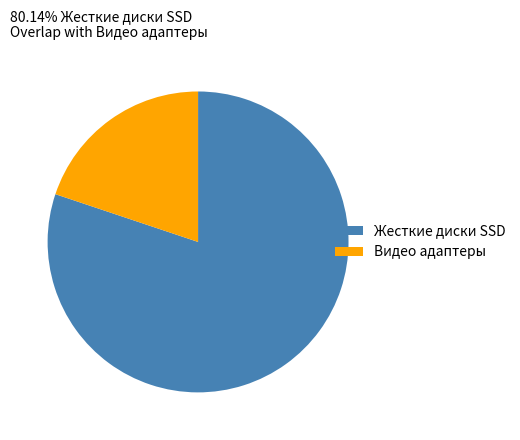

Which has a higher value, Жесткие диски SSD or Видео адаптеры?

Жесткие диски SSD